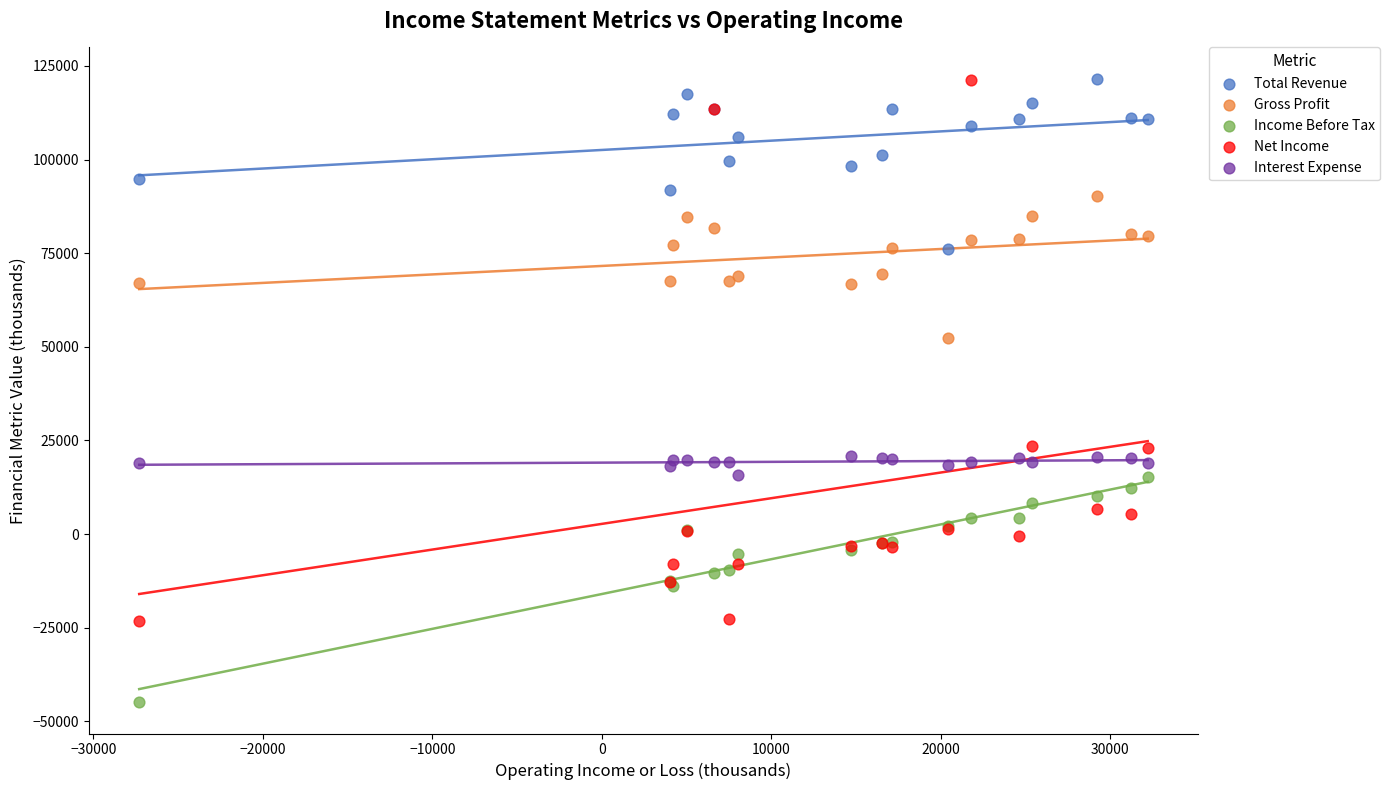

Which series has the widest spread of Y values?

Net Income